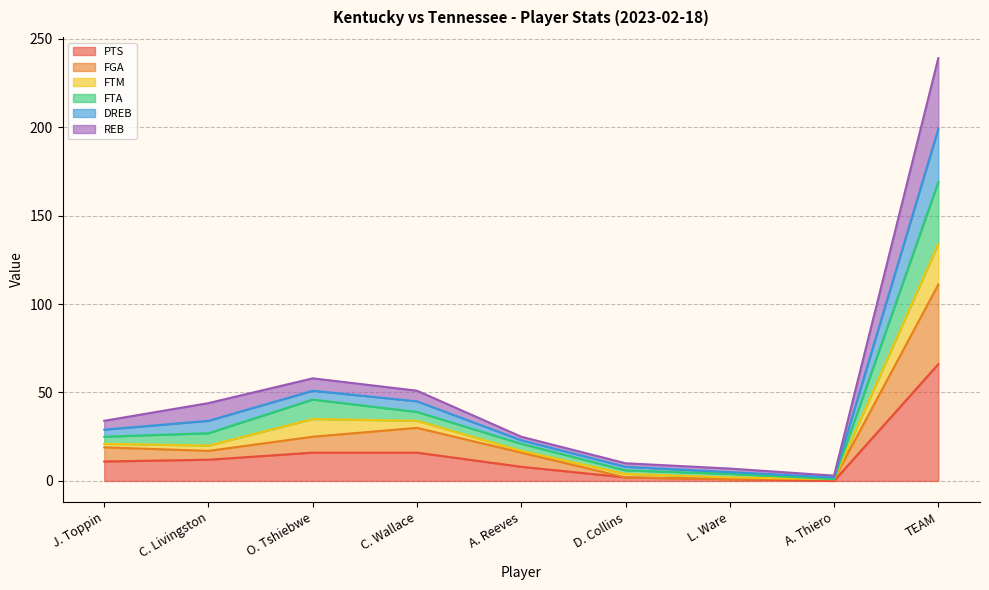

At how many categories does at least one series exceed 212?

1